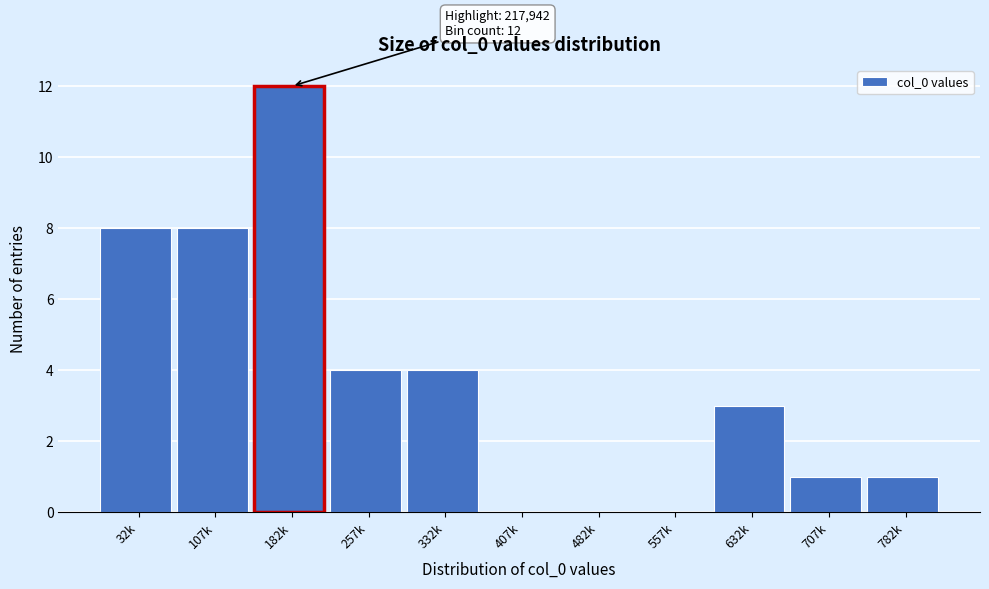

Reading left to right, list all the values displayed in this chart.

32k=8	107k=8	182k=12	257k=4	332k=4	407k=0	482k=0	557k=0	632k=3	707k=1	782k=1